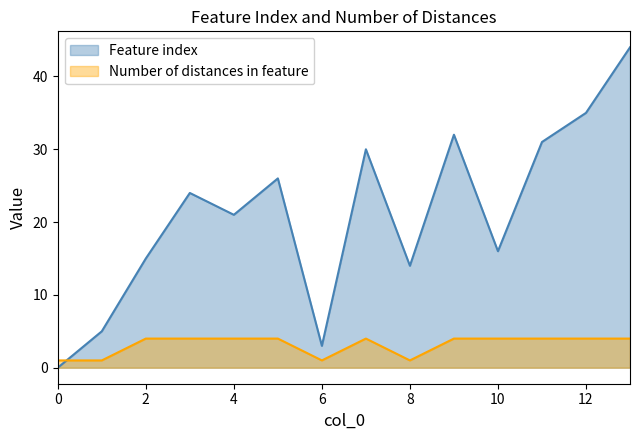

At which label does Feature index reach its peak?

13